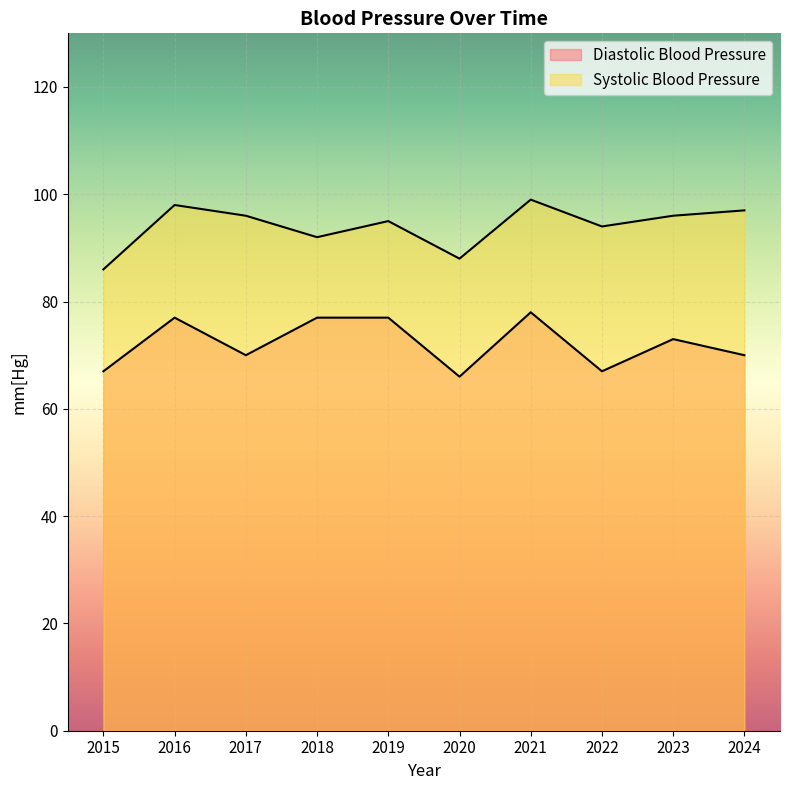

At which category does the chart reach its minimum across all series?

2020